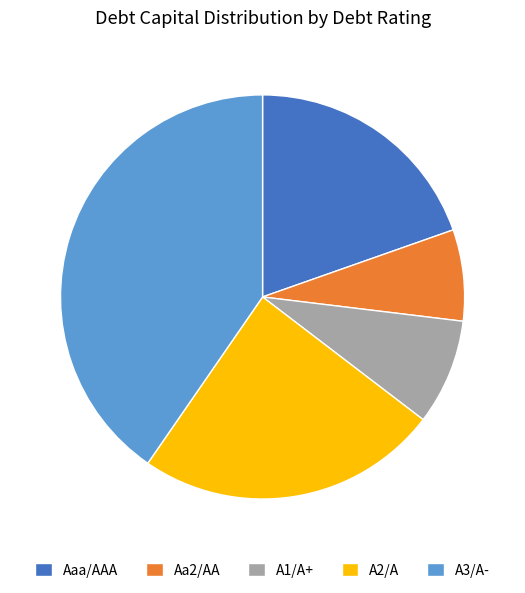

Rank the categories by value from lowest to highest.

Aa2/AA, A1/A+, Aaa/AAA, A2/A, A3/A-